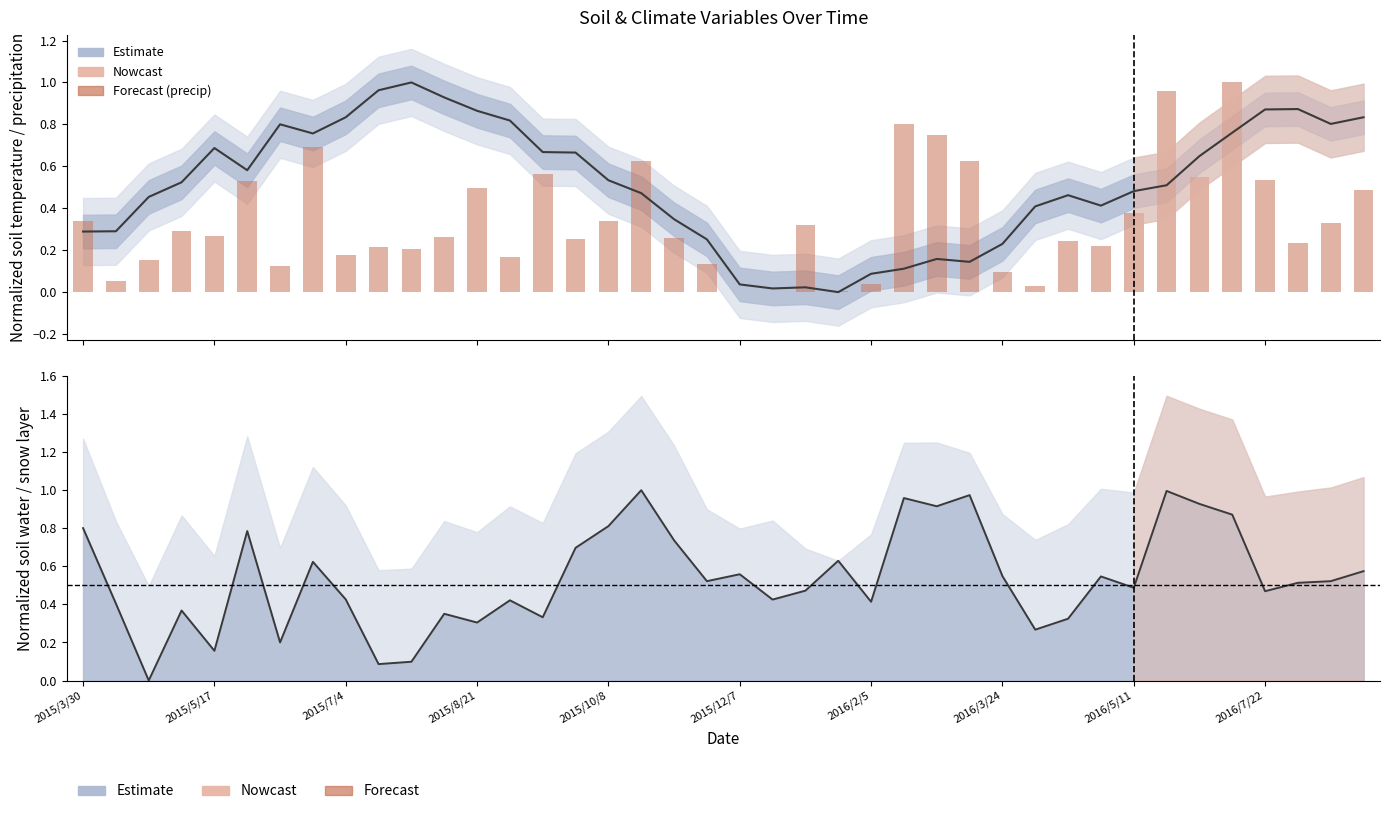

The cumulative_precipitation series shows 0.3 at 38. True or false?

True